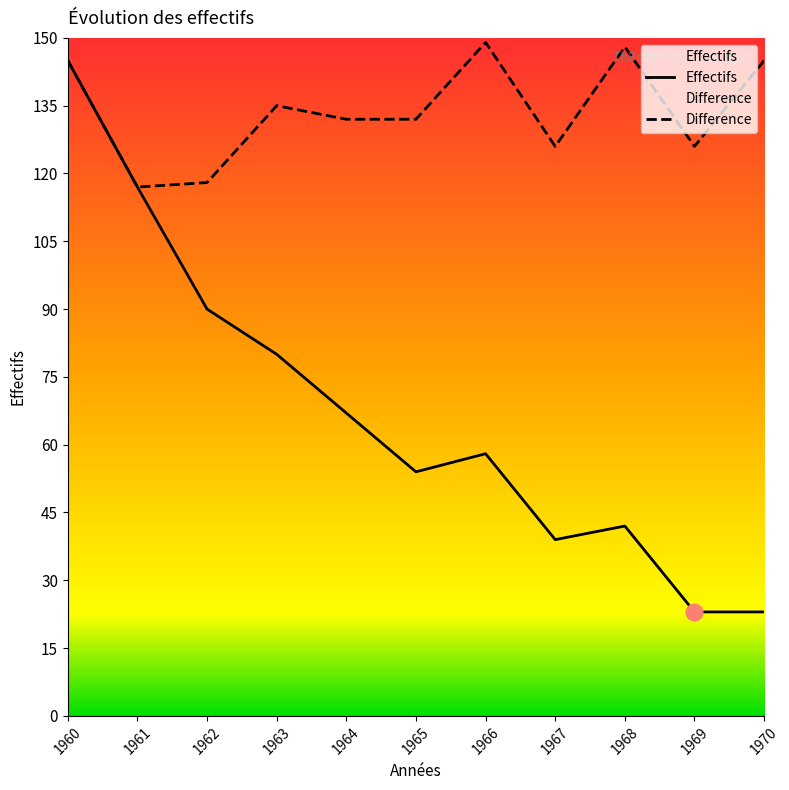

Reading left to right, extract all data points from this chart.

Effectifs: 1960=145	1961=117	1962=90	1963=80	1964=67	1965=54	1966=58	1967=39	1968=42	1969=23	1970=23
Difference: 1960=145	1961=117	1962=118	1963=135	1964=132	1965=132	1966=149	1967=126	1968=148	1969=126	1970=145